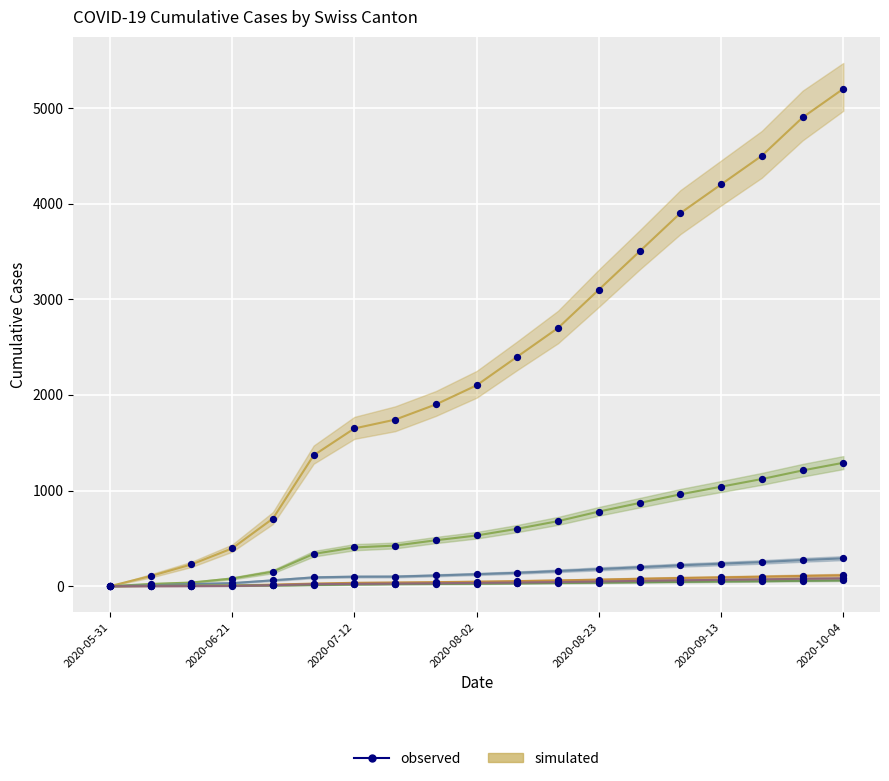

What is the total value across all series at 2020-08-23?

953